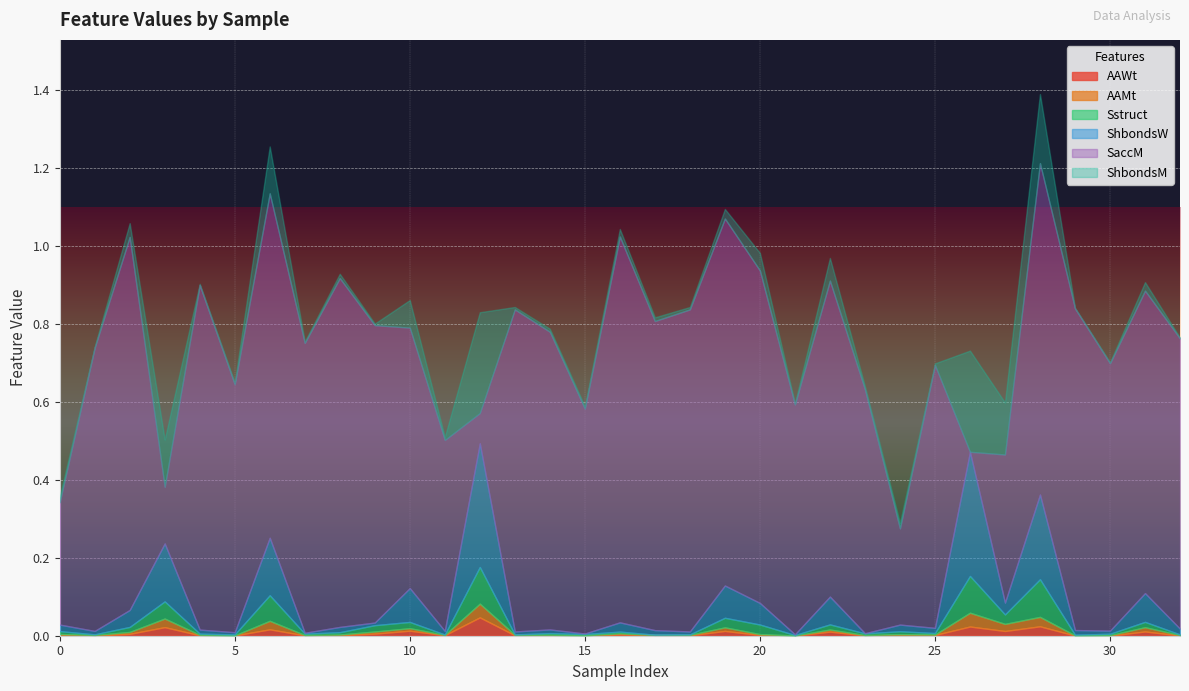

List the series in order of their peak value, lowest first.

AAMt, AAWt, Sstruct, ShbondsM, ShbondsW, SaccM